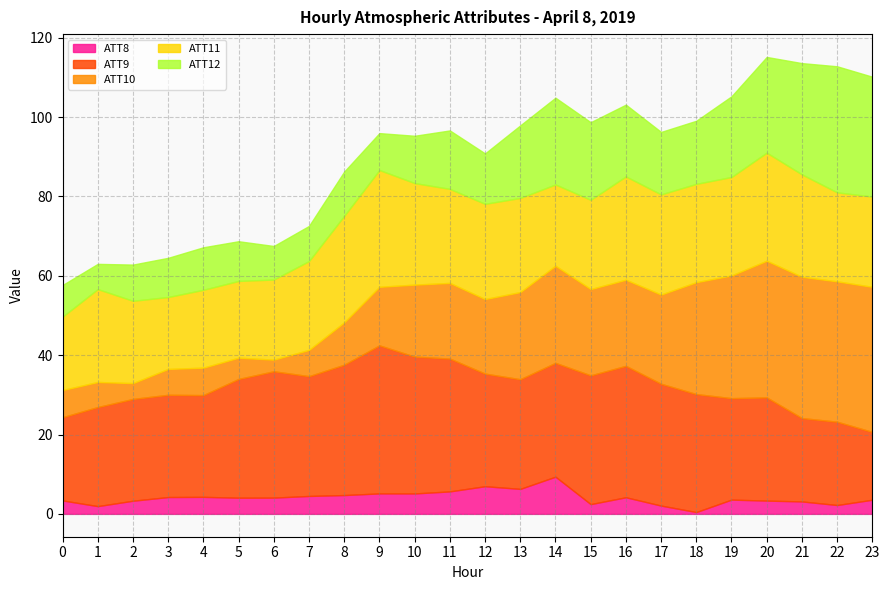

Between 10 and 19, which is larger?

10